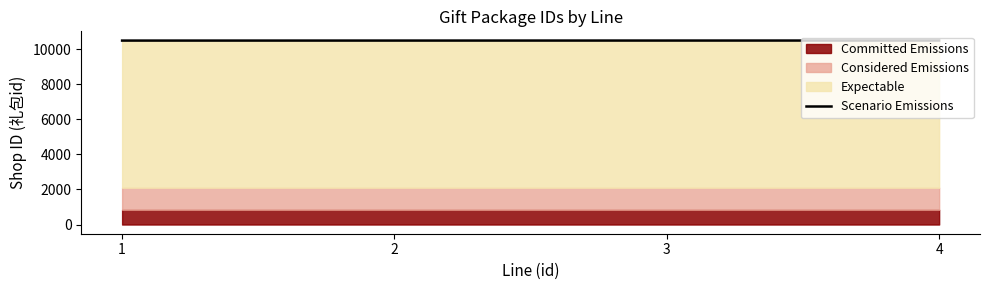

What is the change in value from 1 to 3?

+2